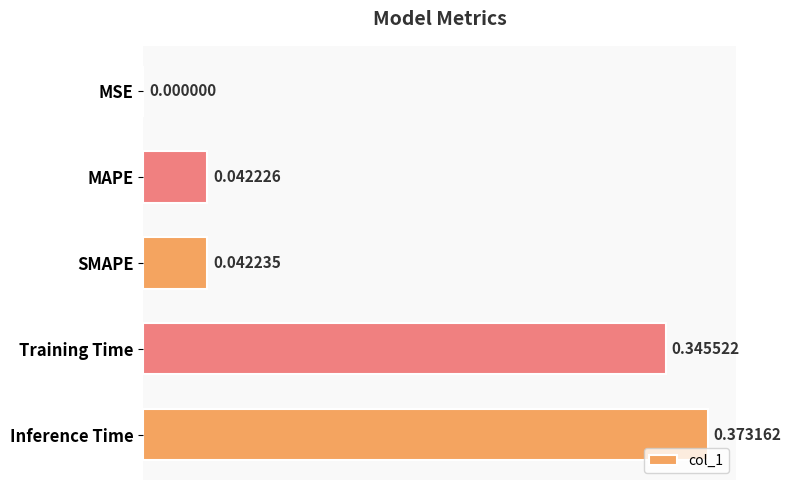

Which has a higher value, MSE or SMAPE?

SMAPE